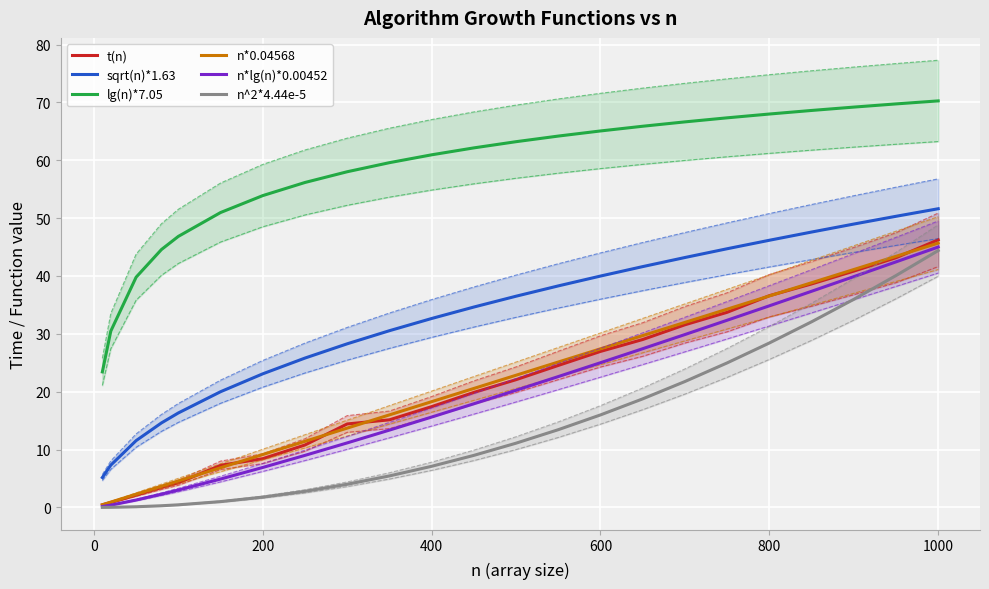

True or false: n*lg(n)*0.00452 and sqrt(n)*1.63 cross at least once.

False